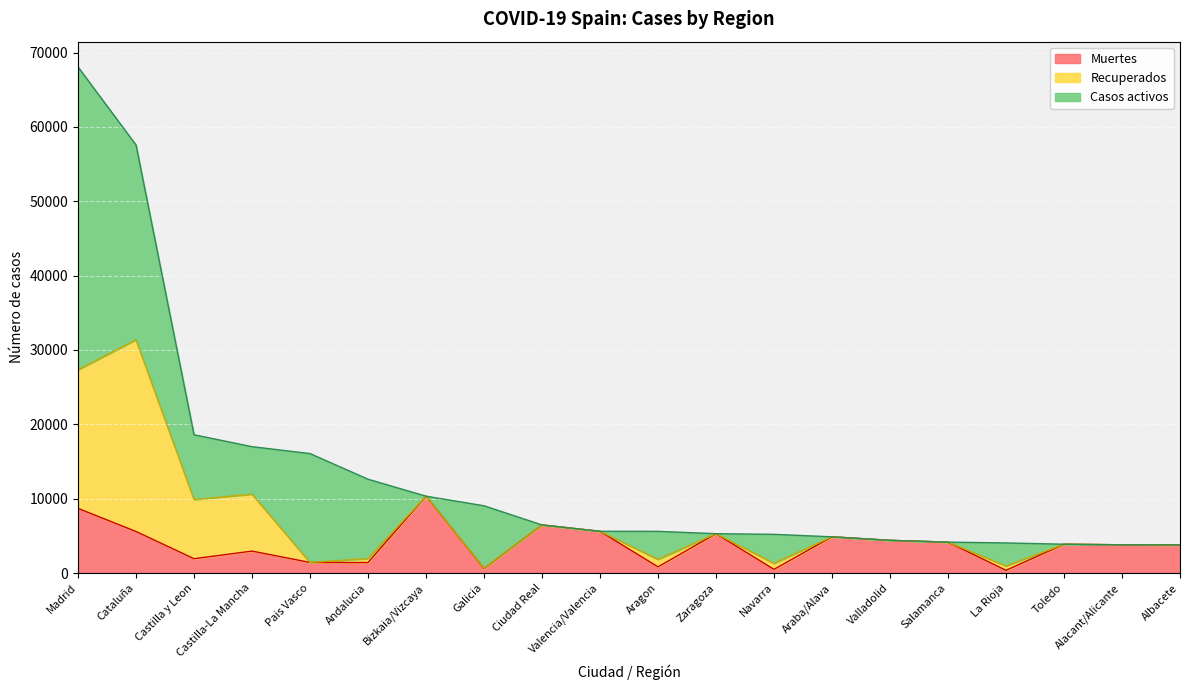

In Muertes, how many points are higher than both neighbors (excluding endpoints)?

6